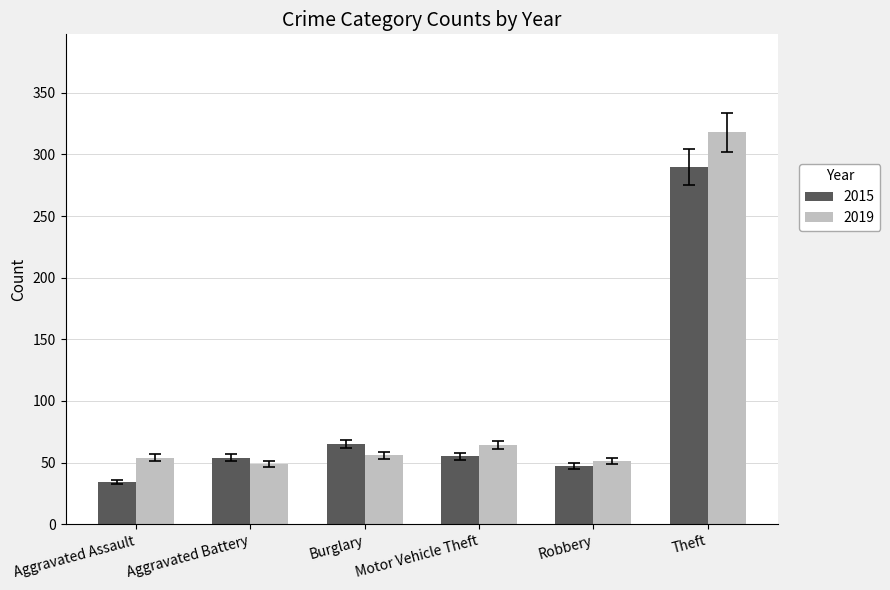

Count the number of data series in this chart.

2